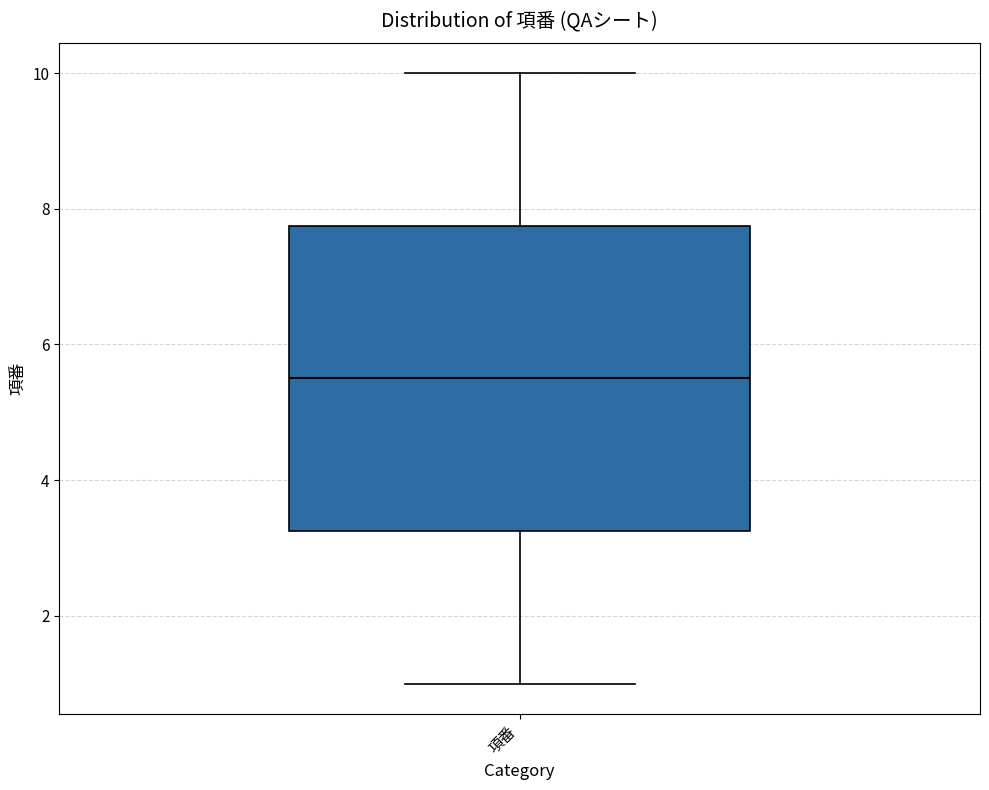

Where is the lower edge of the box for 項番 on the y-axis? The values are not printed on the chart, so give them approximately, as read against the axis.

3.2